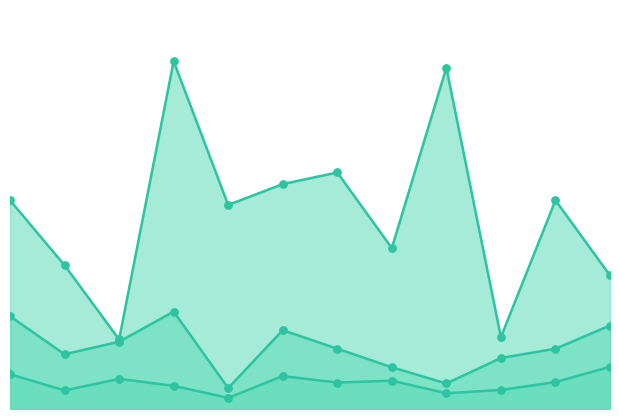

What is the total value across all series at February?

468